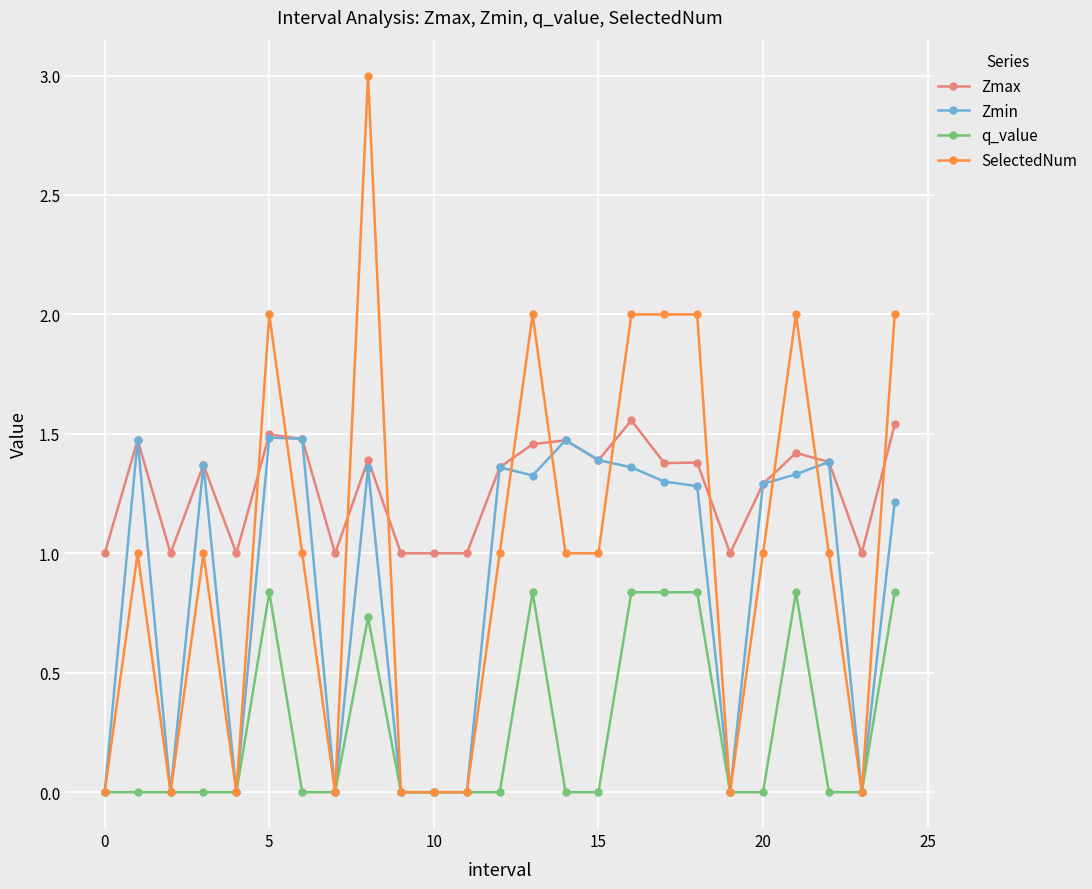

Is this an area chart (filled region under the line)?

No